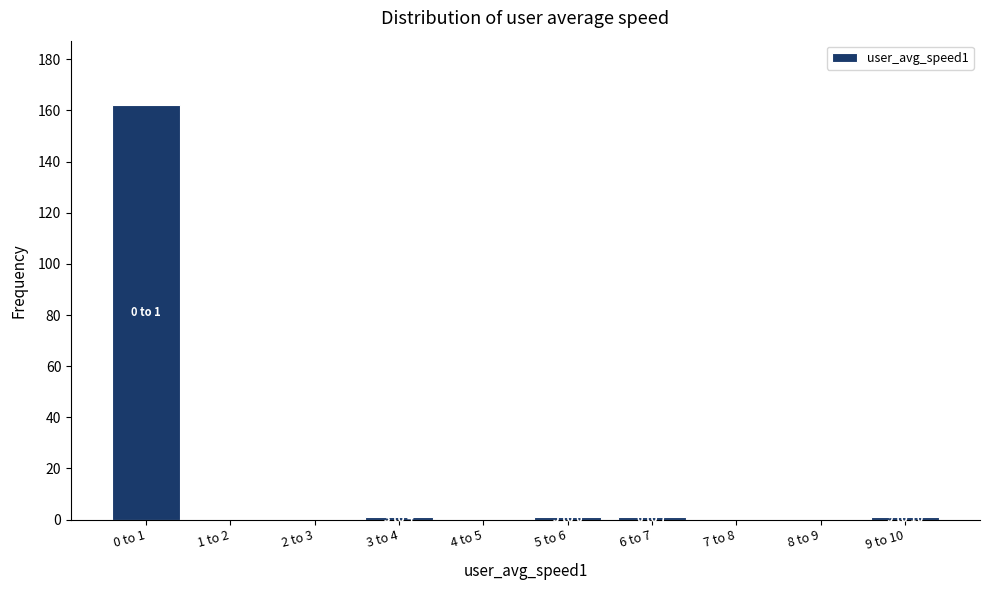

Reading left to right, what are all the values shown in this chart?

0 to 1=162	1 to 2=0	2 to 3=0	3 to 4=1	4 to 5=0	5 to 6=1	6 to 7=1	7 to 8=0	8 to 9=0	9 to 10=1